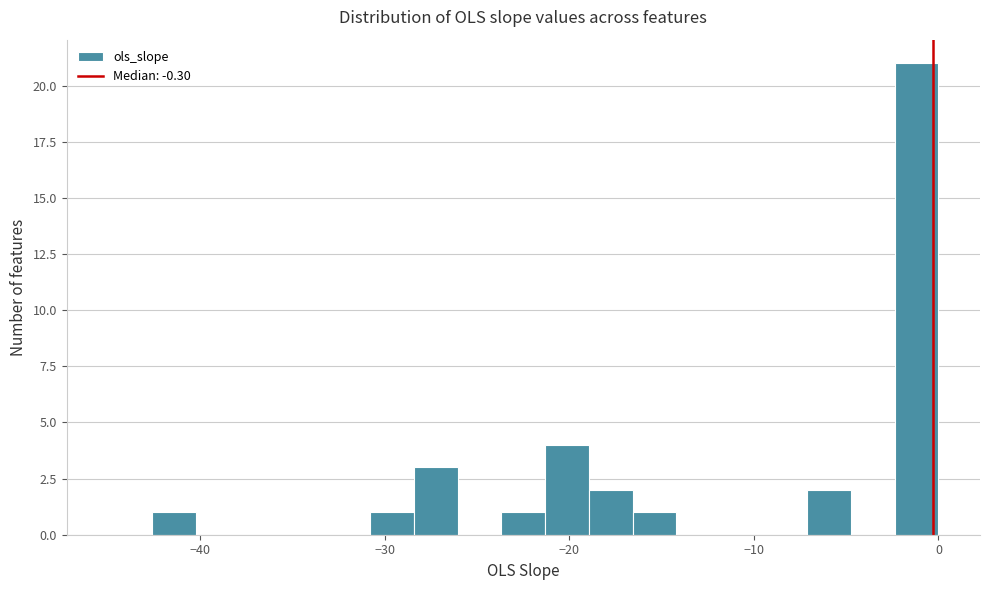

Read against the x-axis, roughly where is the centre of the tallest bar?

-1